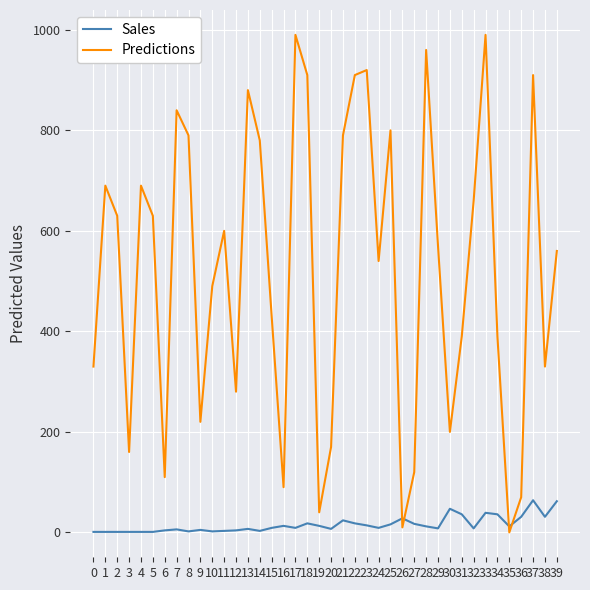

What is the total value across all series at 0?

331